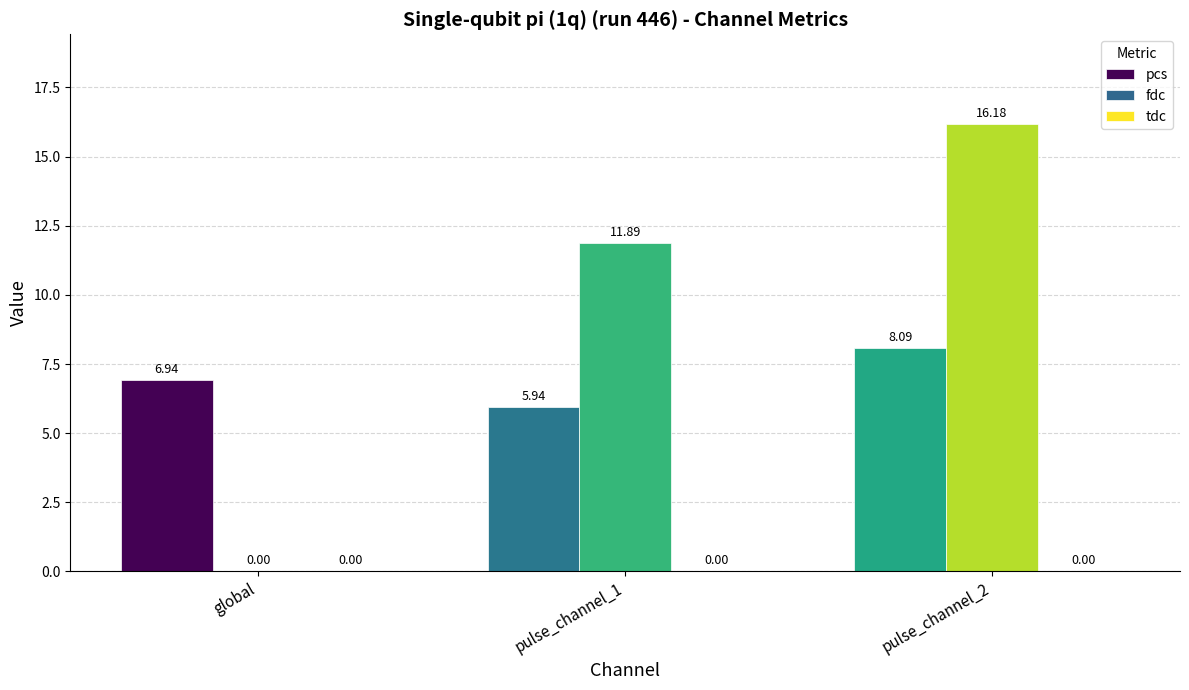

Between pulse_channel_1 and pulse_channel_2, which series saw the biggest shift?

fdc